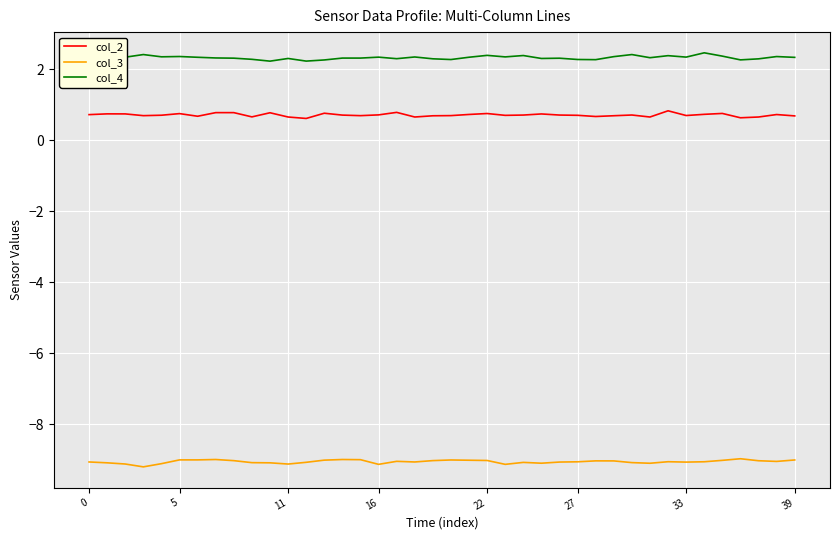

True or false: col_3 and col_2 intersect in this chart.

False